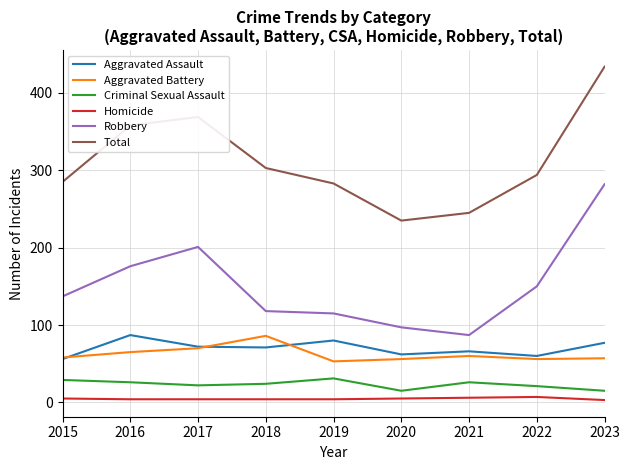

What is the highest value of the Robbery series?

282